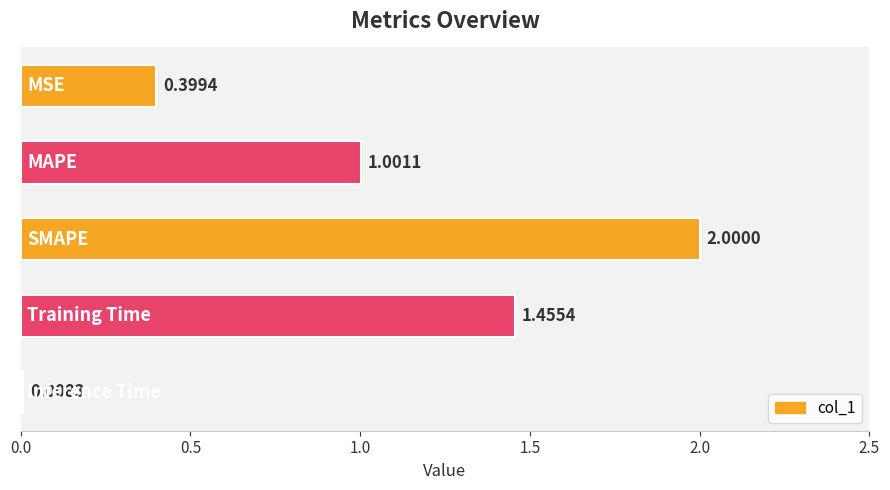

What is the difference between the maximum and minimum values?

2.0